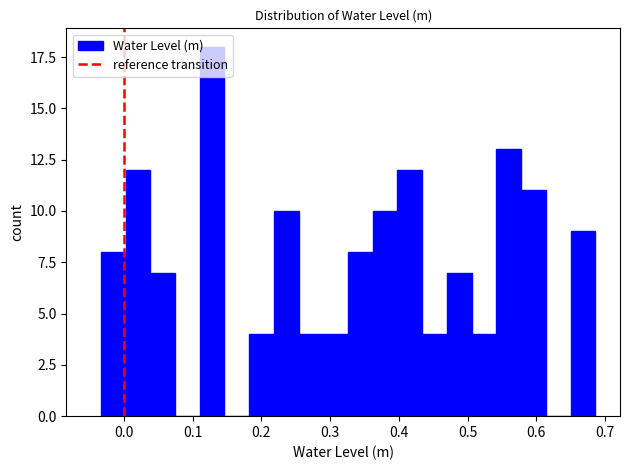

Read against the x-axis, roughly where is the centre of the tallest bar?

0.13